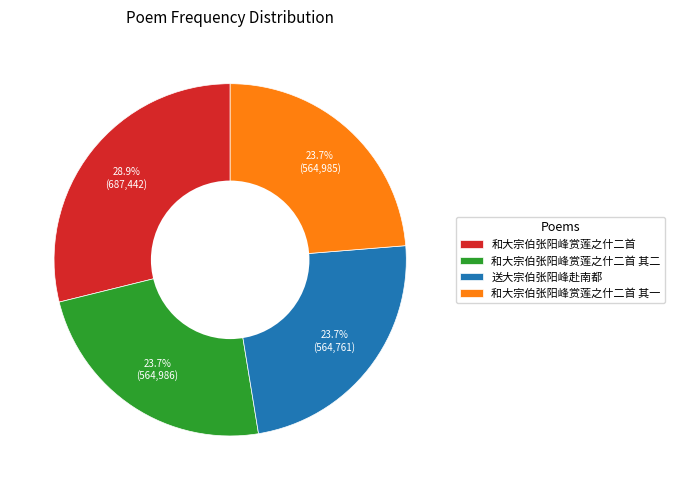

To the nearest percent, what is the average slice percentage?

25%